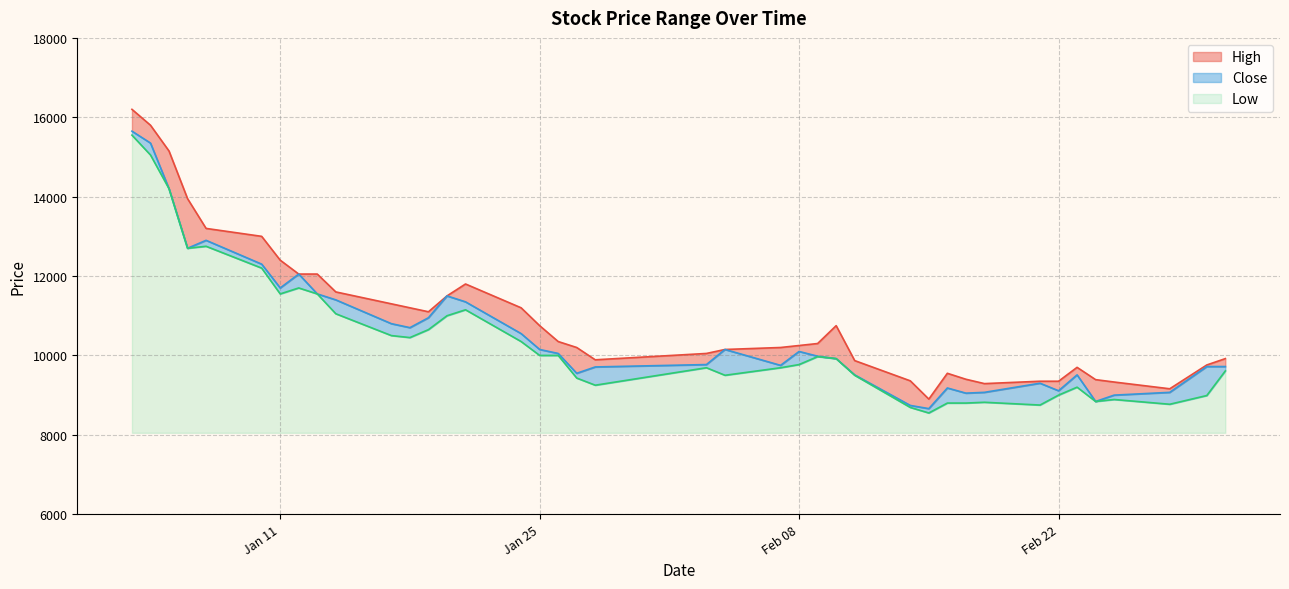

The value of Low at 2022-01-27 is 9430. True or false?

True